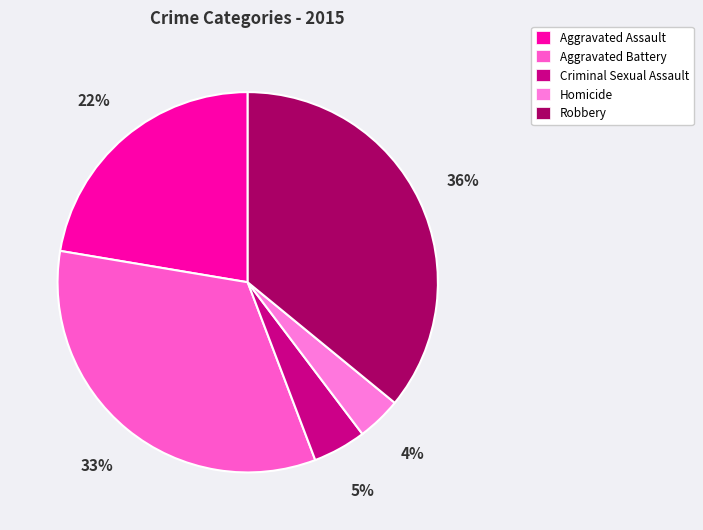

Is there a majority slice in this chart?

No